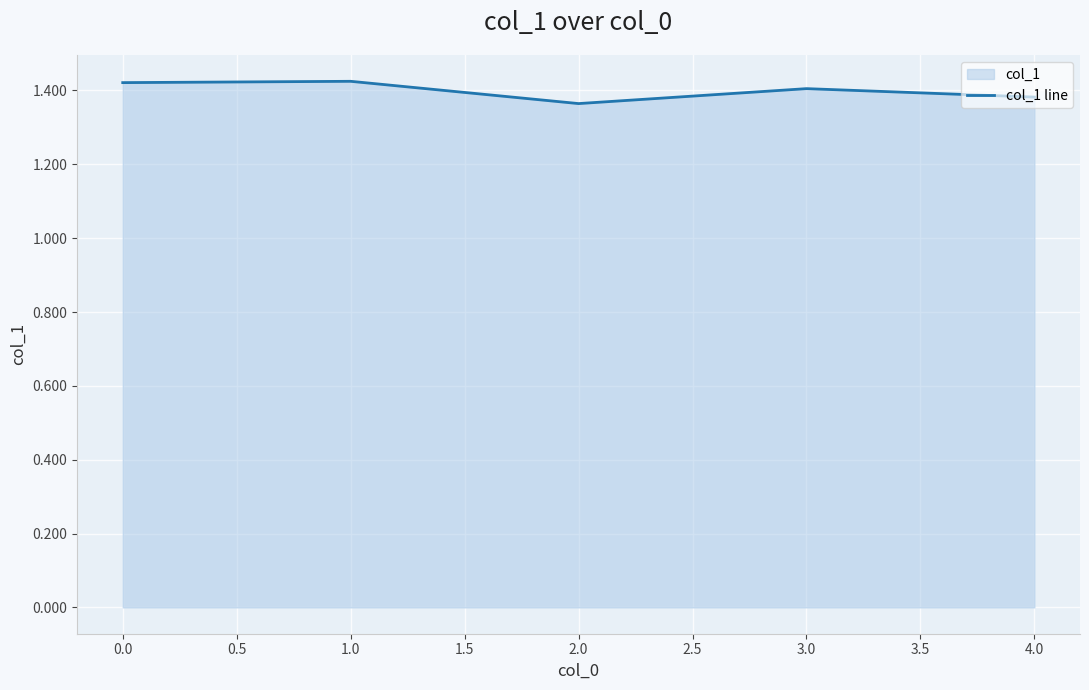

What is the greatest value displayed?

1.4